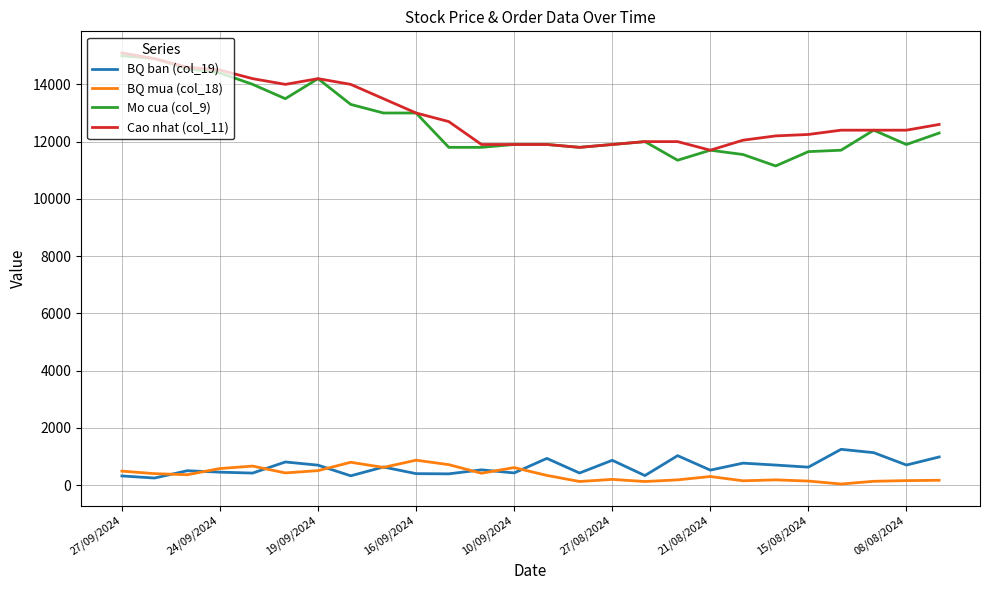

True or false: Mo cua (col_9) and BQ mua (col_18) intersect in this chart.

False